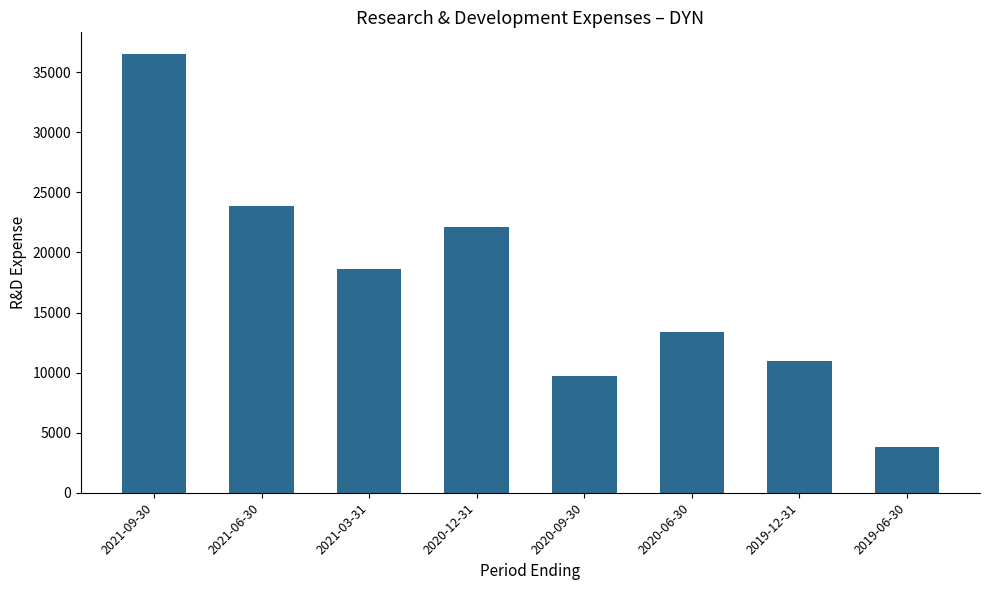

Rank the categories by value from lowest to highest.

2019-06-30, 2020-09-30, 2019-12-31, 2020-06-30, 2021-03-31, 2020-12-31, 2021-06-30, 2021-09-30